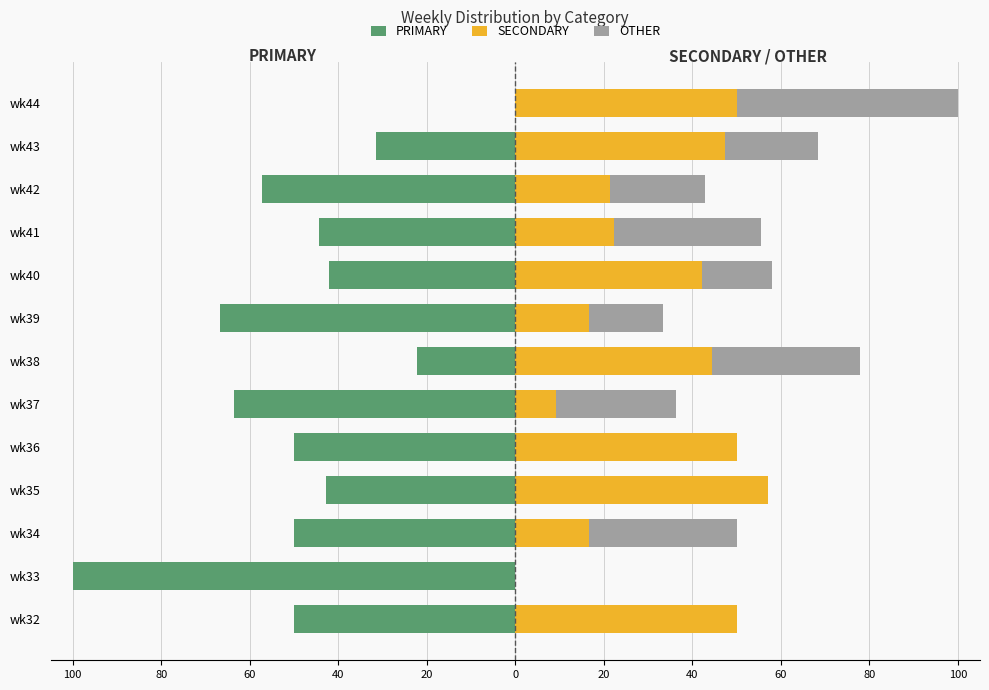

What is the difference between the maximum and minimum values in the OTHER series?

50.0